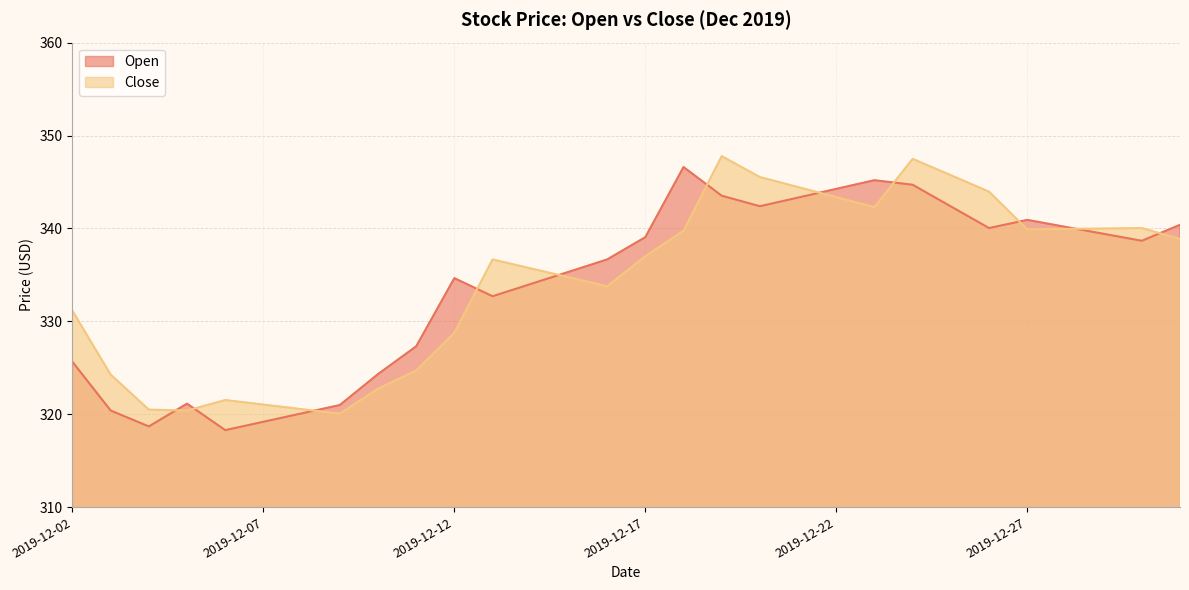

What is the smallest value displayed?

318.3